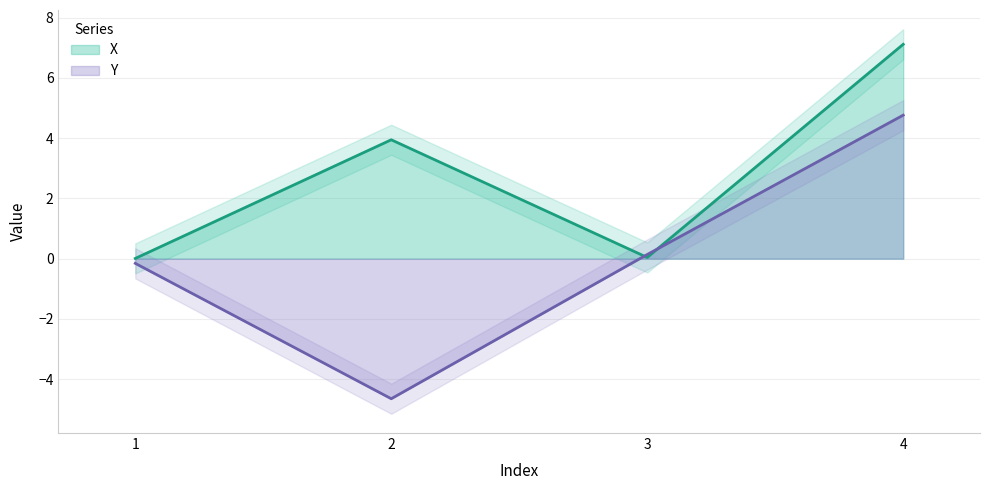

The X series shows 0.0 at 3. True or false?

True